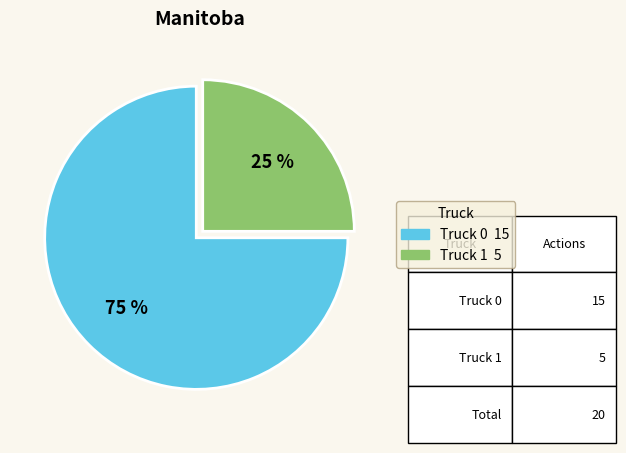

Rank the categories by value from lowest to highest.

Truck 1, Truck 0